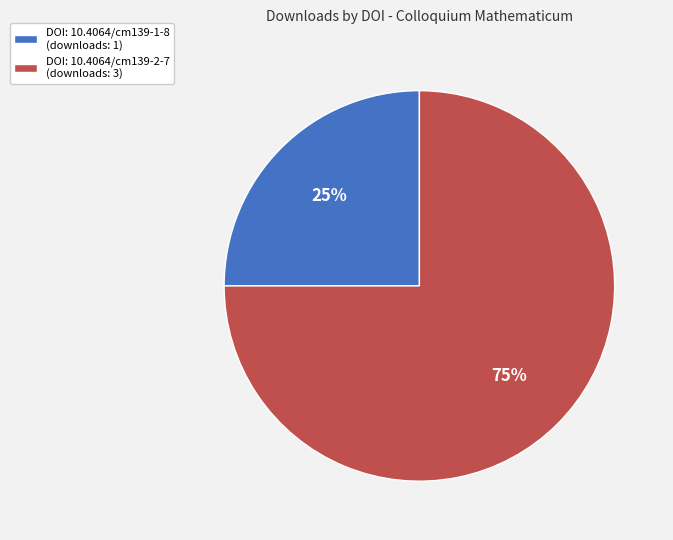

Is the sum of DOI: 10.4064/cm139-1-8 (downloads: 1) and DOI: 10.4064/cm139-2-7 (downloads: 3) greater than half?

Yes